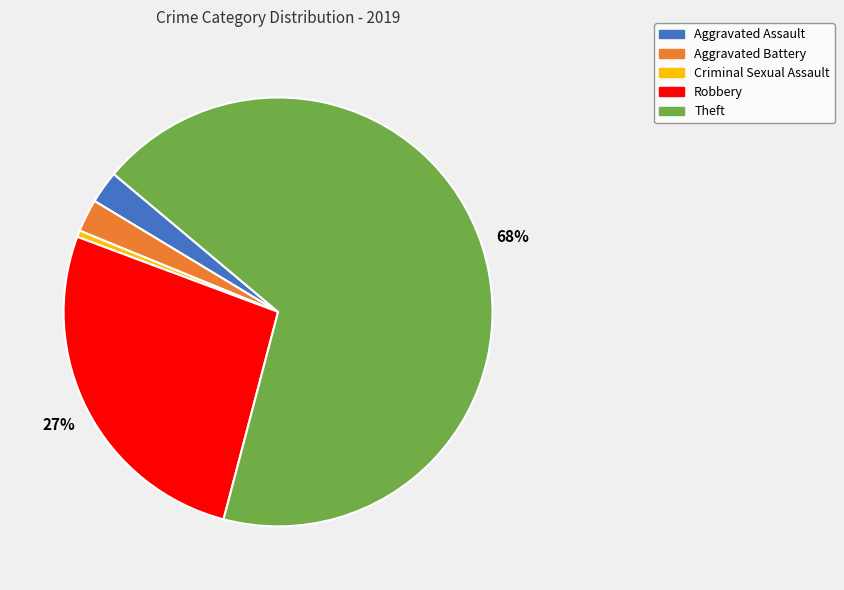

To the nearest percent, what is the average slice percentage?

20%